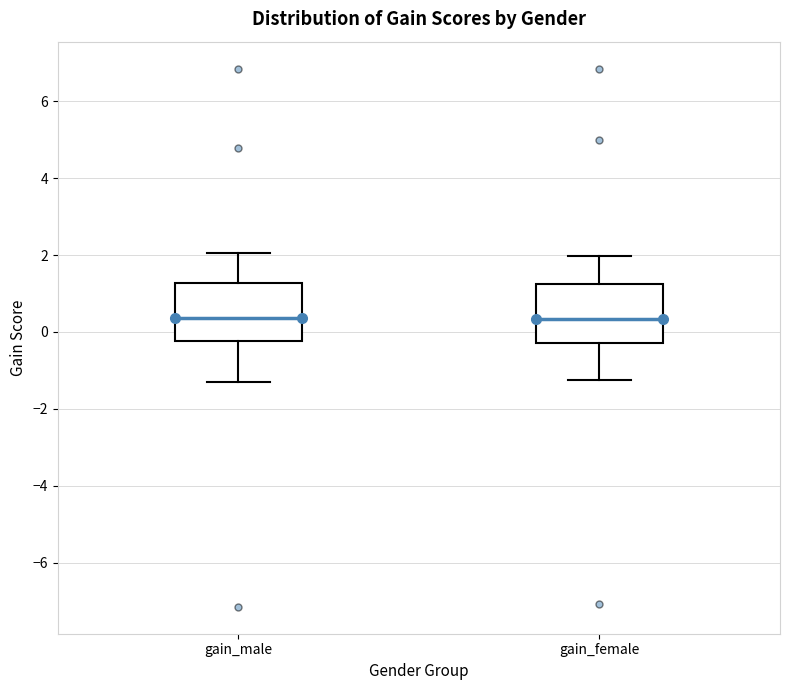

Reading left to right, read every box against the y-axis: the position of its median line, the range the box covers, and the ends of its whiskers. The values are not printed on the chart, so give them approximately, as read against the axis.

gain_male: median 0.4, box -0.2 to 1.2, whiskers -1.2 to 2.0
gain_female: median 0.4, box -0.2 to 1.2, whiskers -1.2 to 2.0